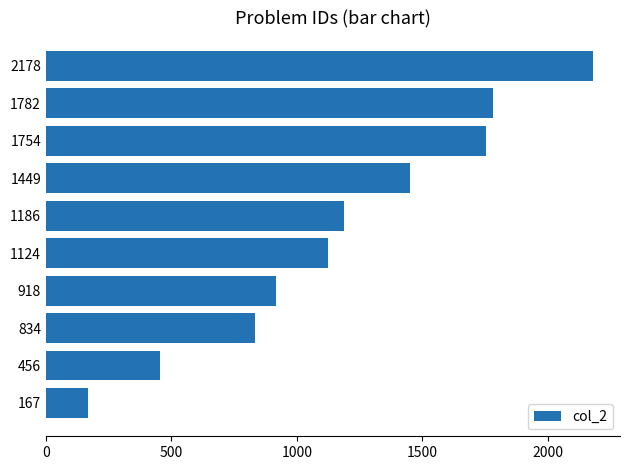

What is the sum of all values?

11848